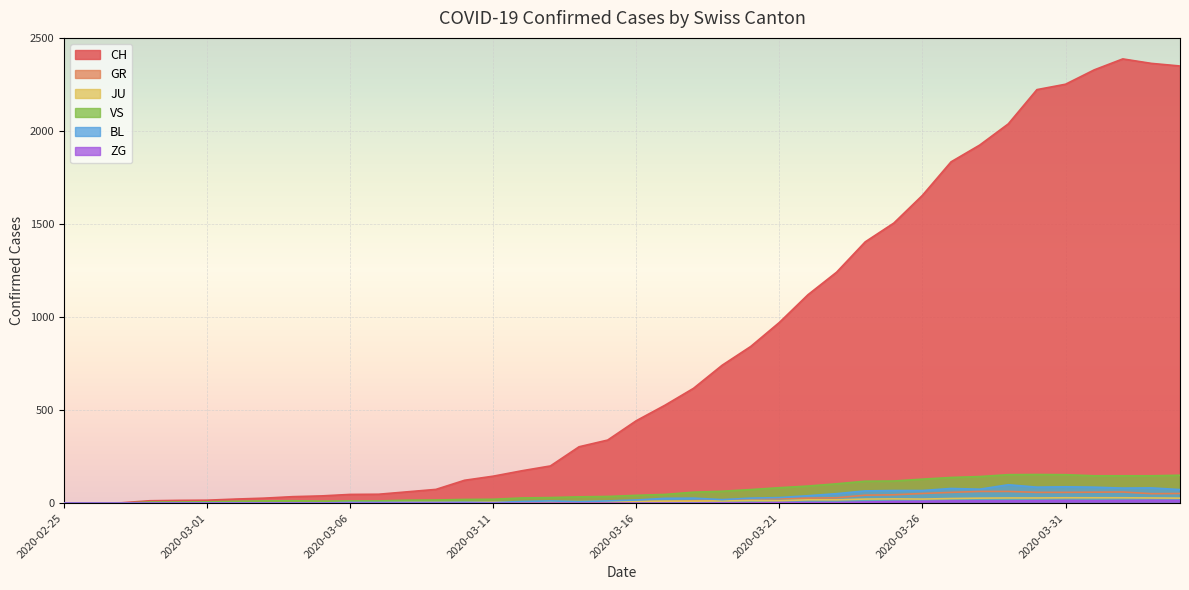

Which category has the lowest value across all series?

2020-02-25